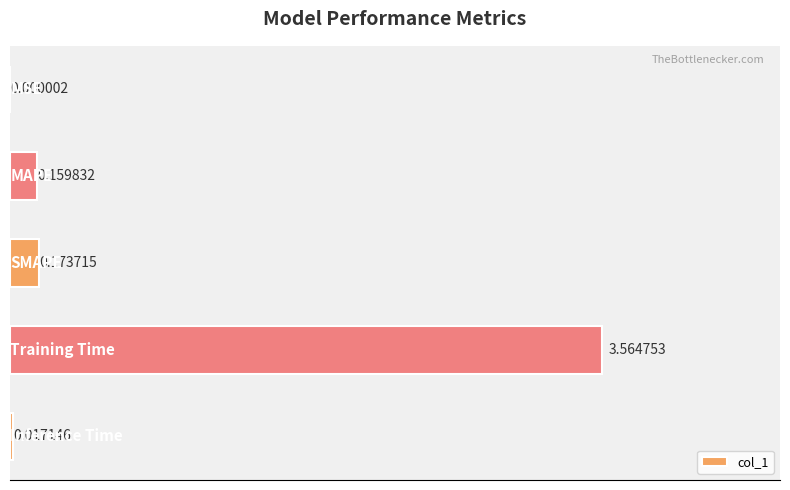

What is the sum of all values?

3.9